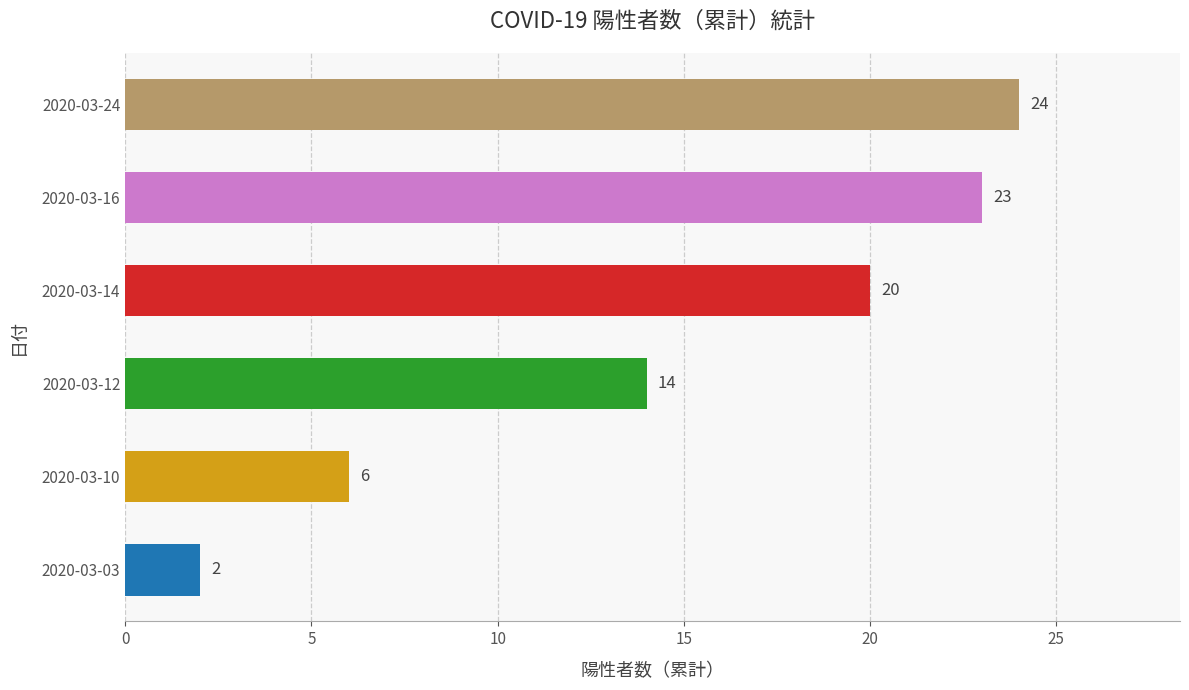

At which category does the chart reach its peak across all series?

2020-03-24